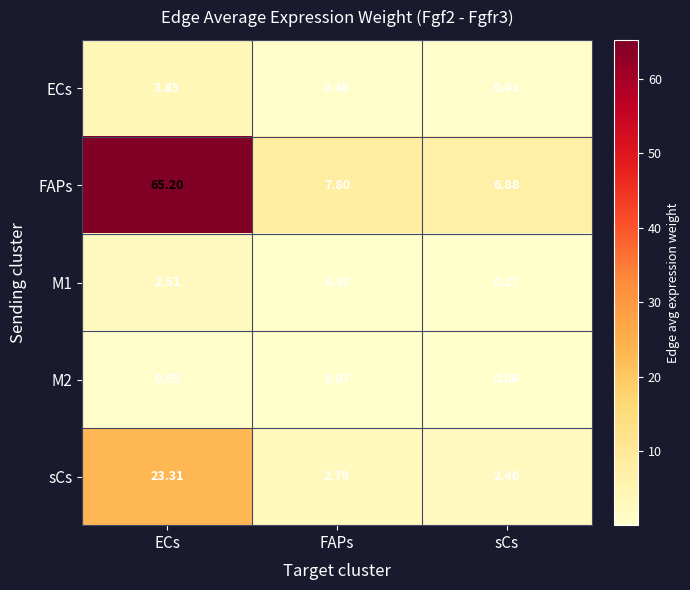

Which category has the lowest value across all series?

sCs